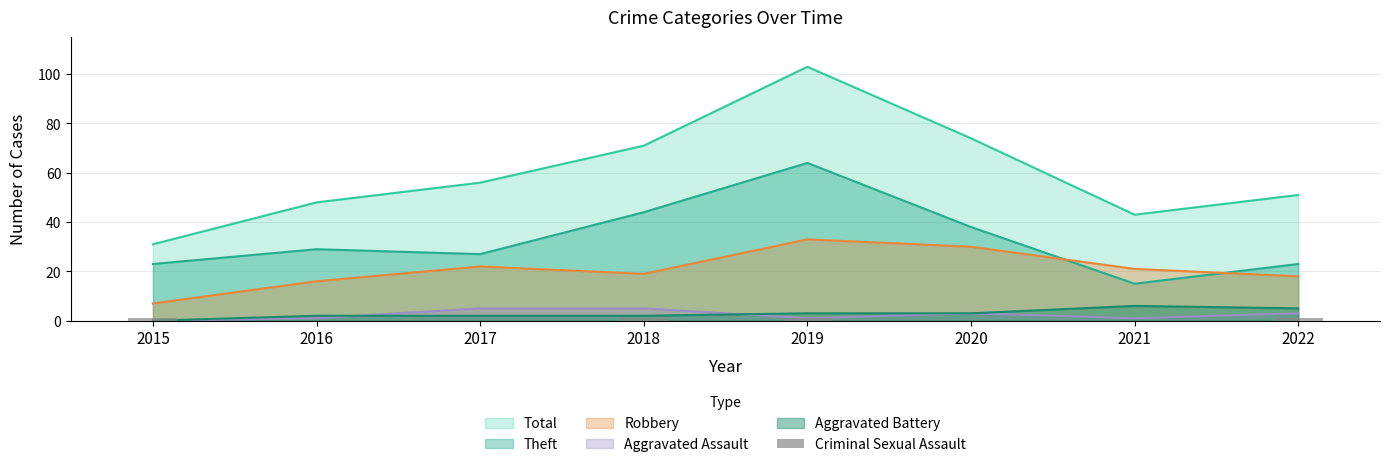

The chart shows a value of 0 at 2017. True or false?

False